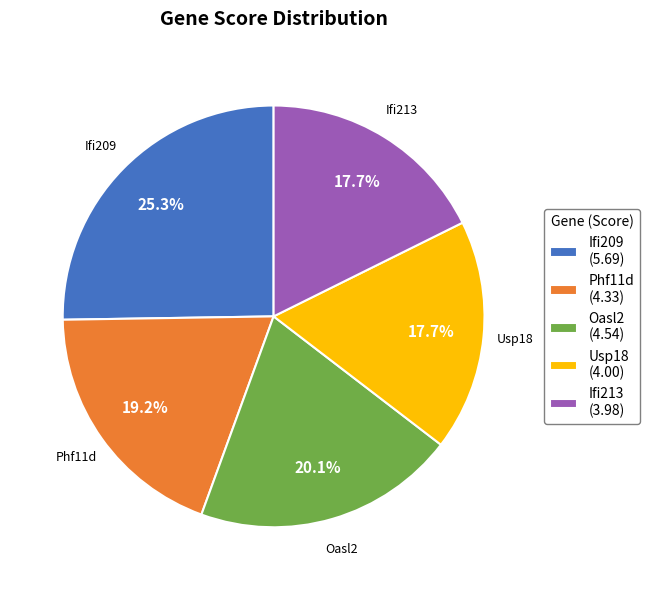

What portion of the pie excludes Usp18 (4.00)?

82.3%